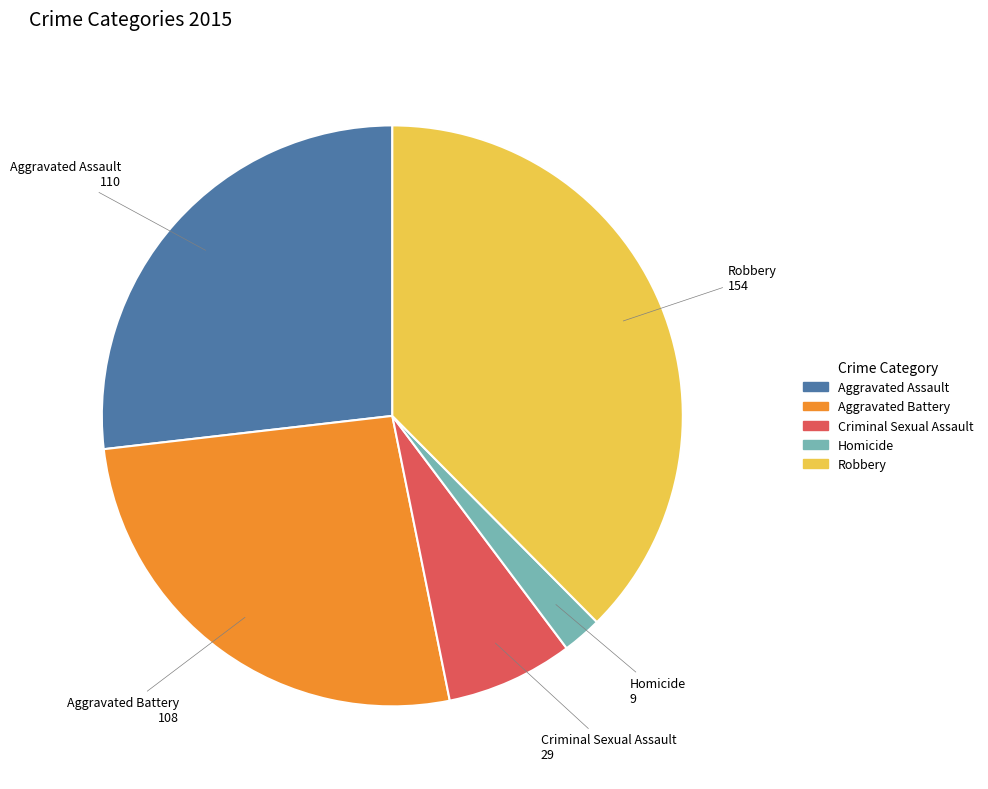

Between Aggravated Battery and Robbery, which is larger?

Robbery